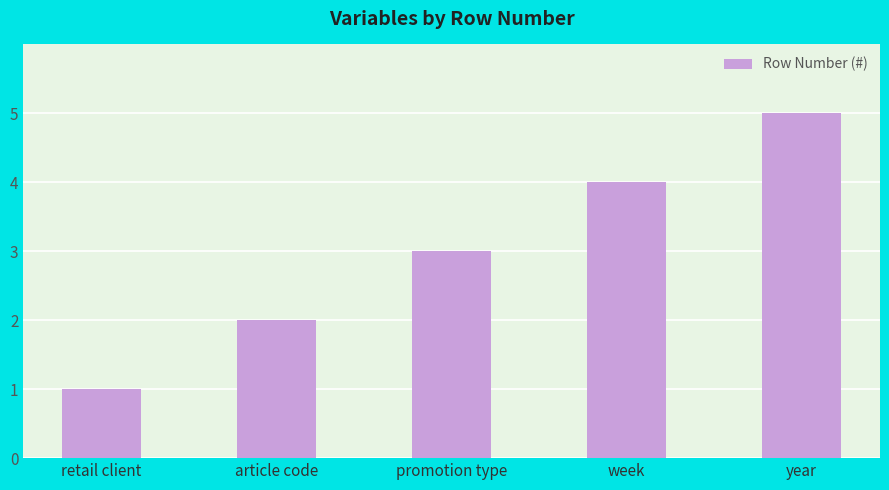

What value does the data have at promotion type?

3